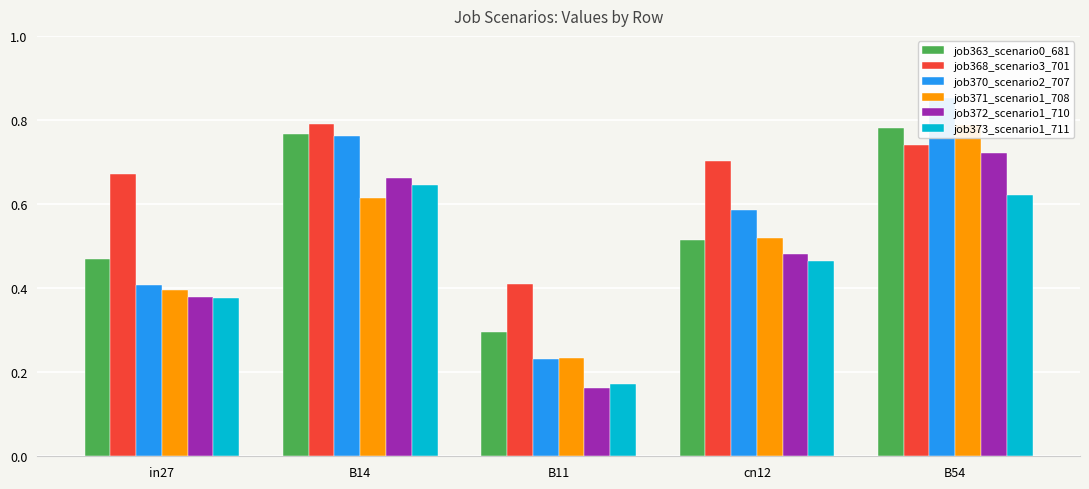

What is the value of the job368_scenario3_701 bar at the 4th from the left?

0.7